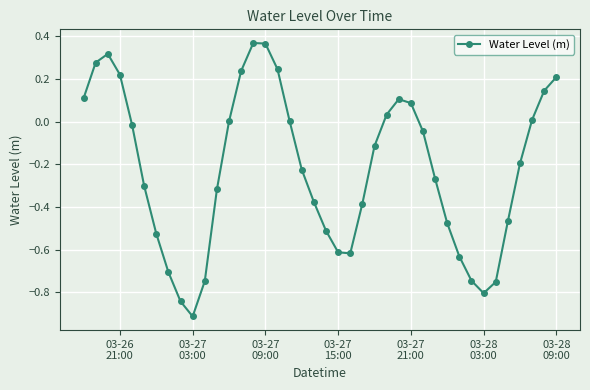

How many lines are shown in the chart?

1